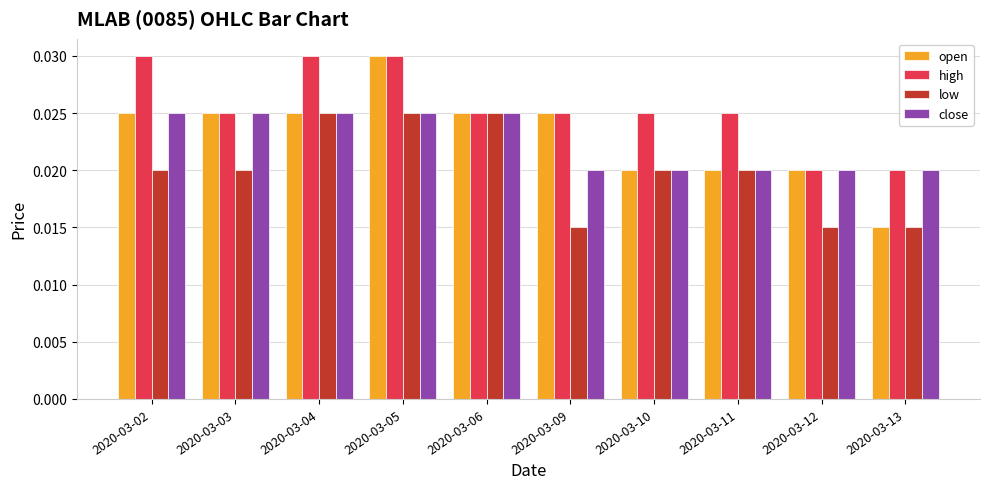

At how many categories does at least one series exceed 0?

10